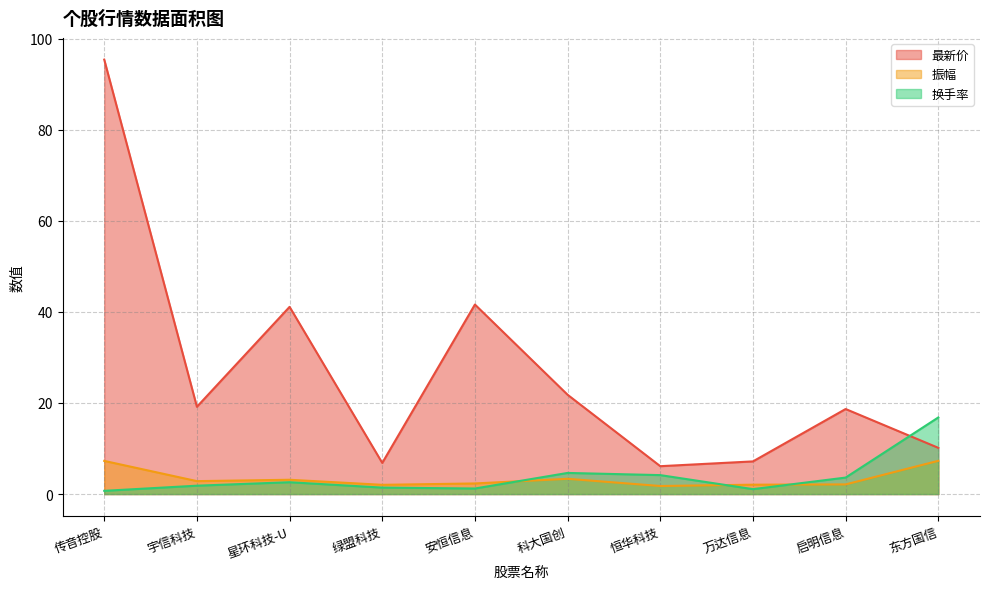

What is the spread (max minus min) of values at 安恒信息?

40.4